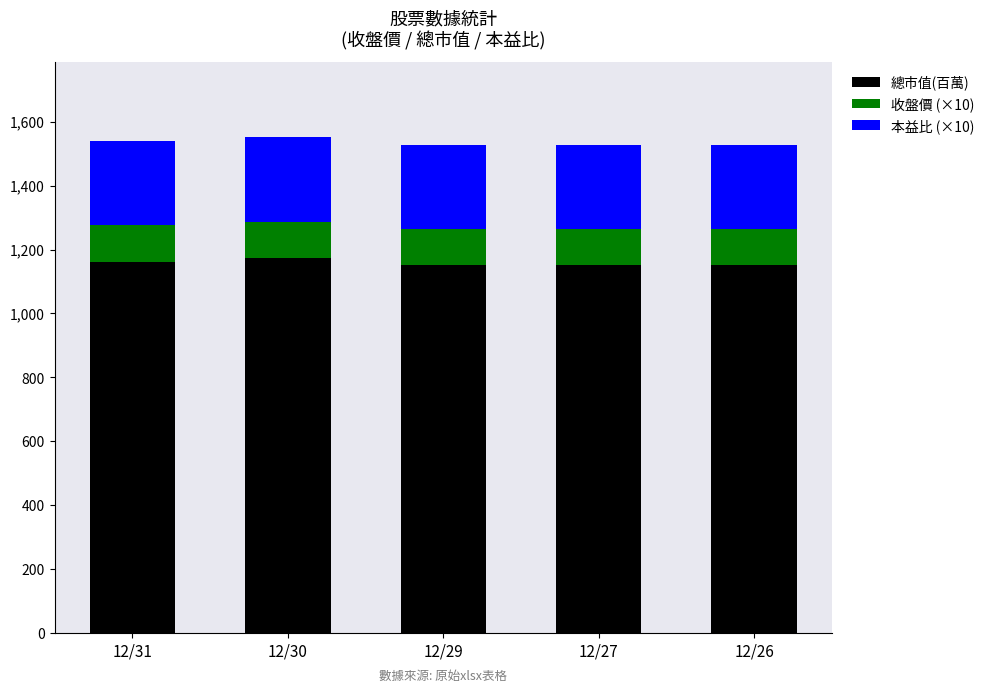

What is the total value across all series at 12/29?

1526.1